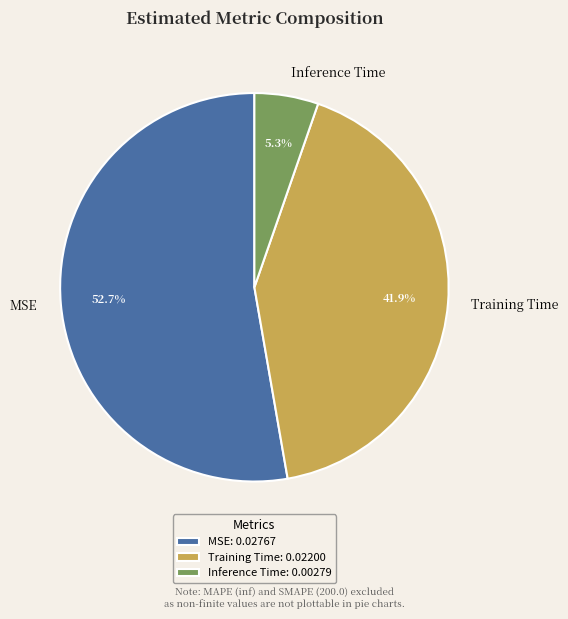

How many slices are in this pie chart?

3